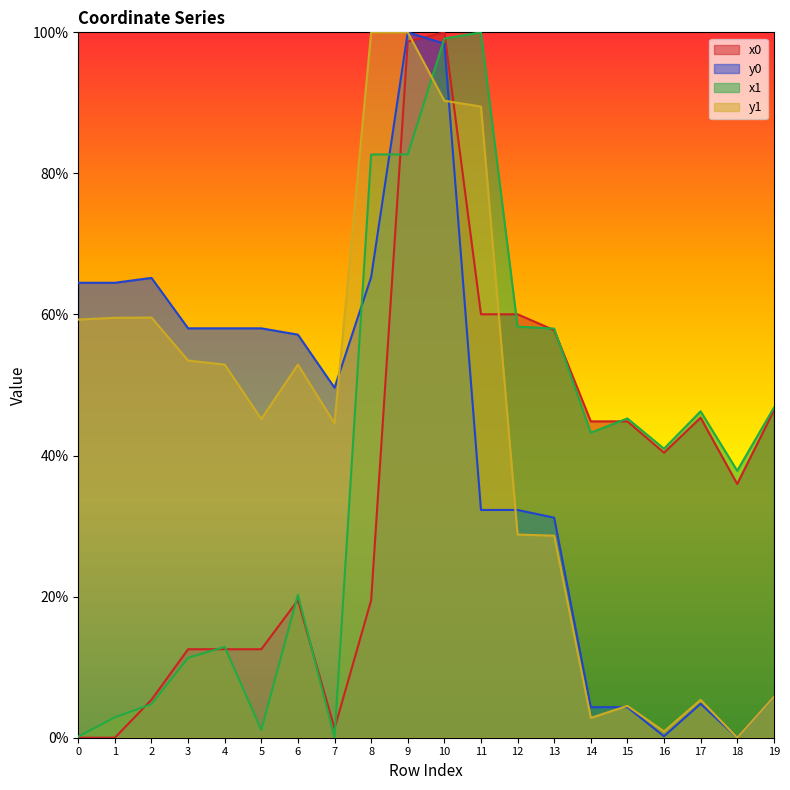

True or false: x0 has more than 1 points higher than both neighbors.

True